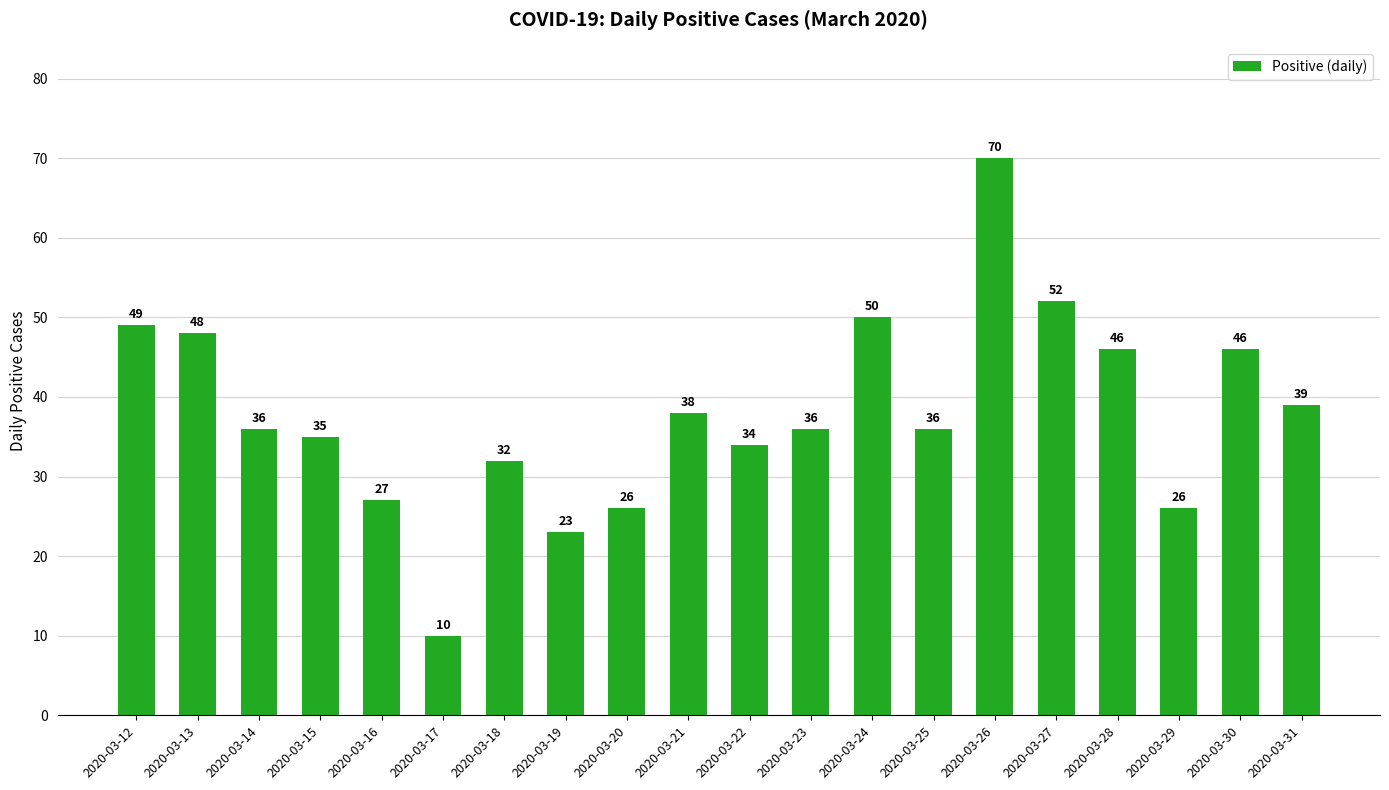

Count the number of data series in this chart.

1